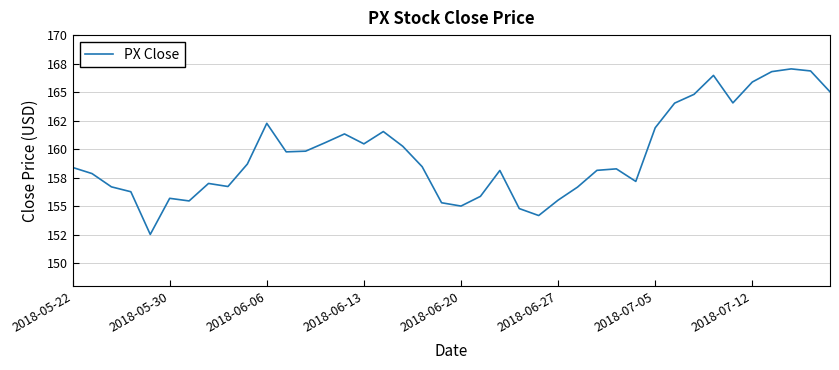

Does the chart have visible grid lines?

Yes